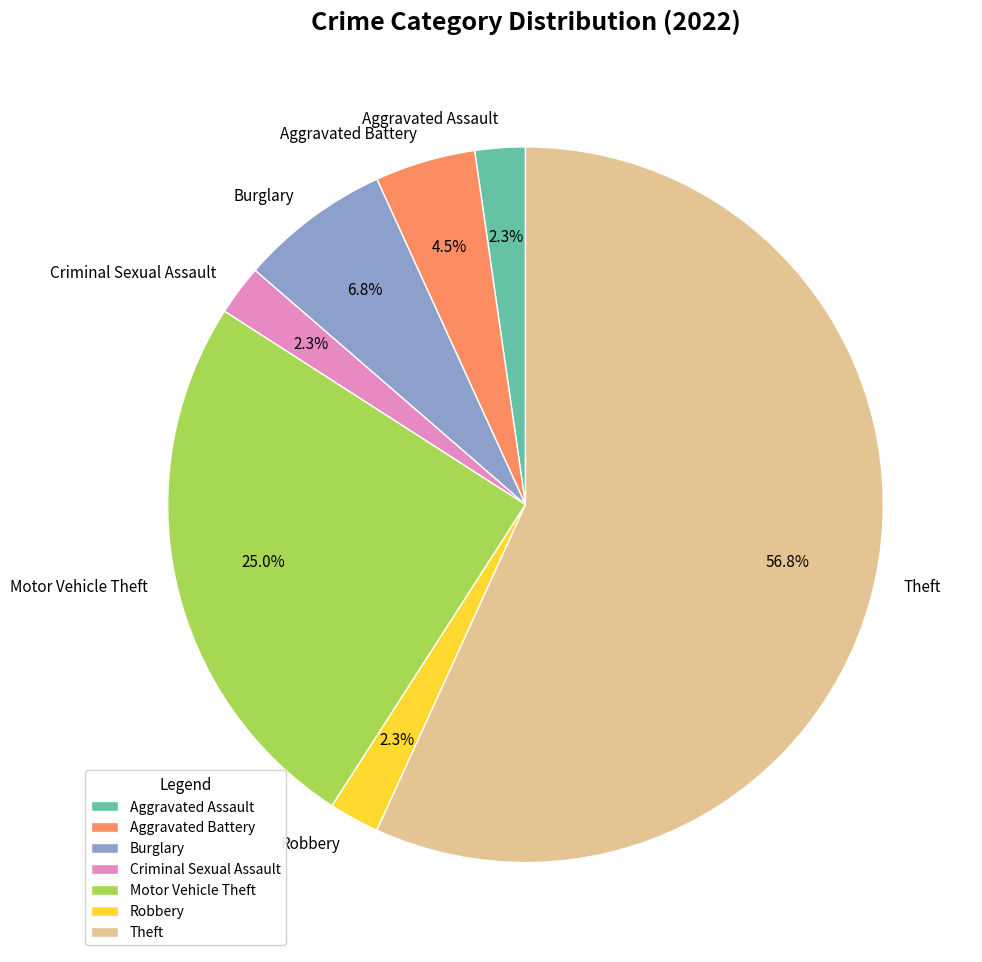

What is the largest slice in the pie chart?

Theft